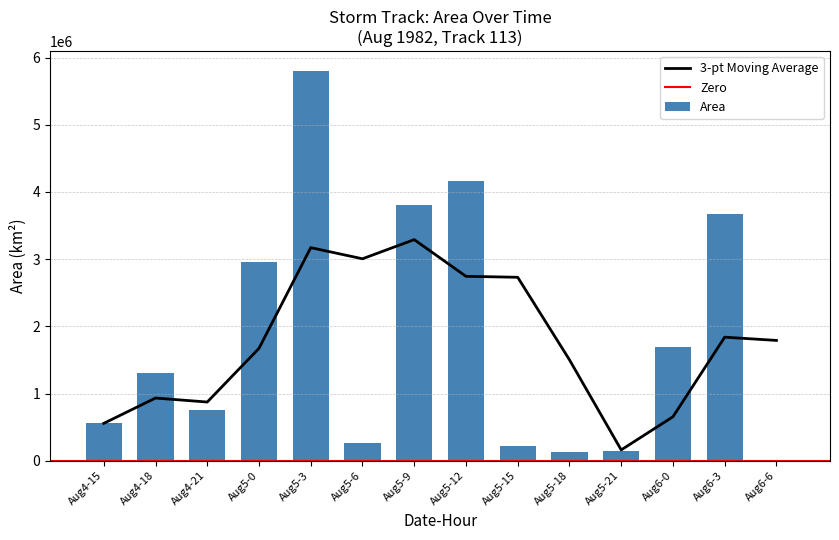

What is the value of the 1st bar from the left?

556875